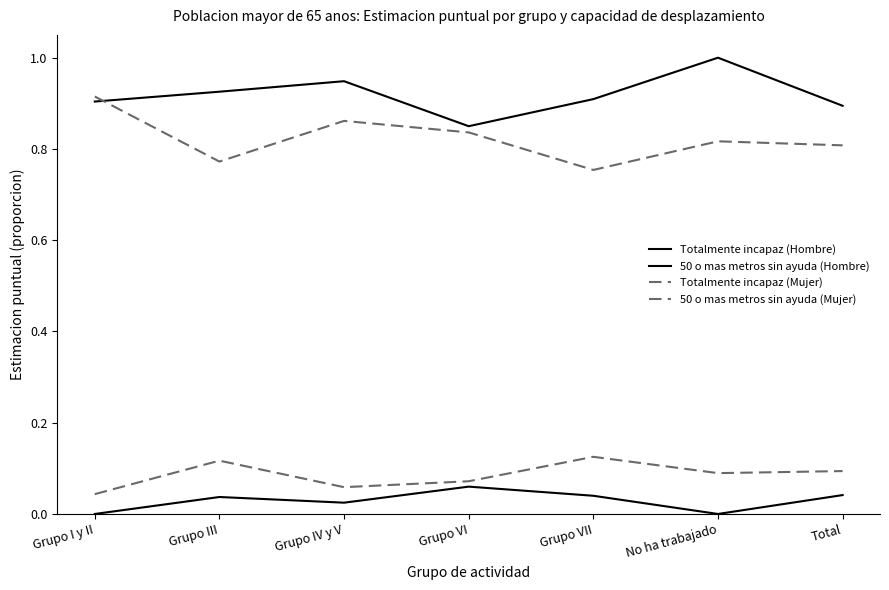

Is this an area chart (filled region under the line)?

No